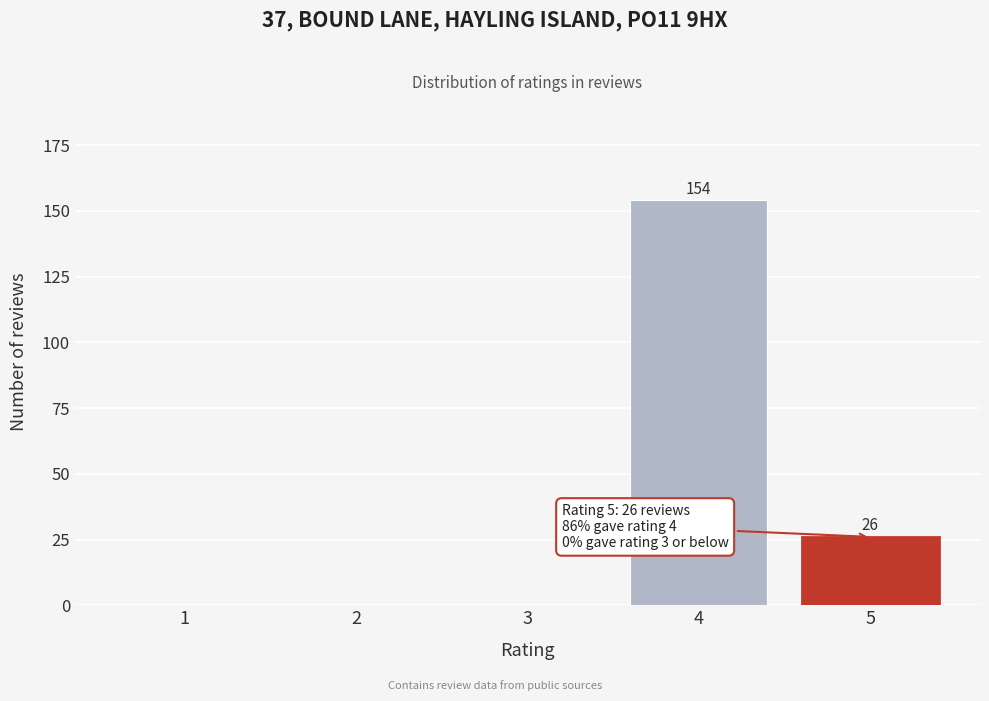

Reading left to right, what are all the values shown in this chart?

1=0	2=0	3=0	4=154	5=26